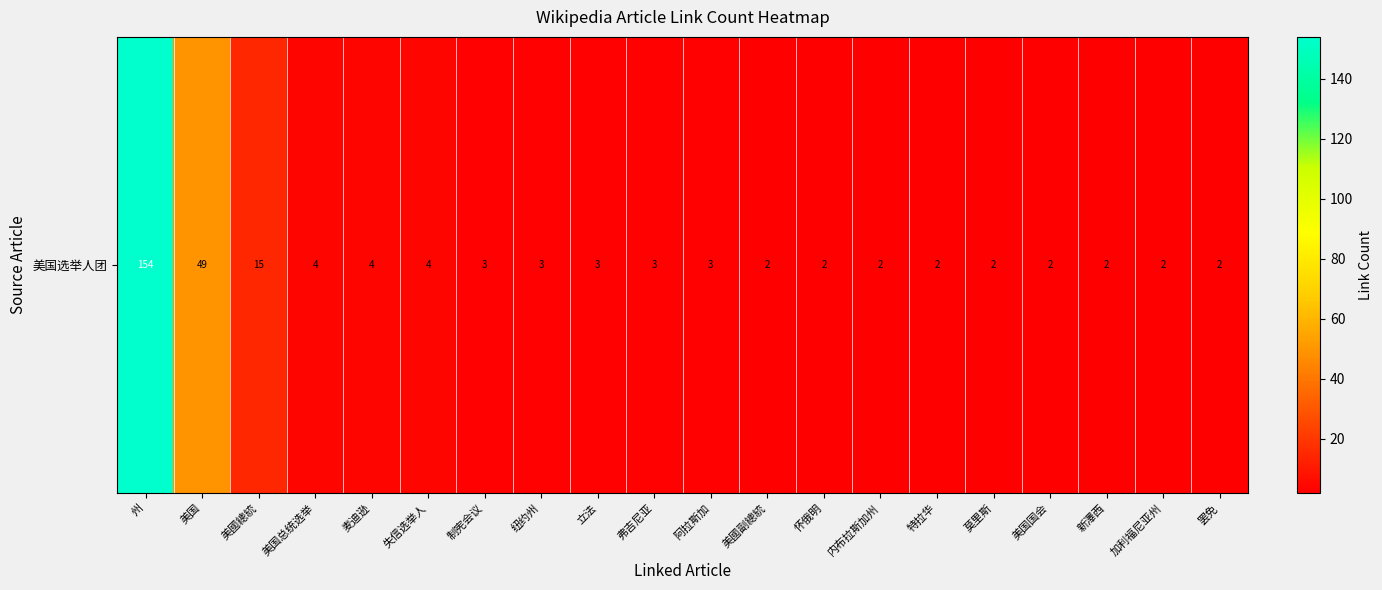

At which label is the value closest to 78?

美国